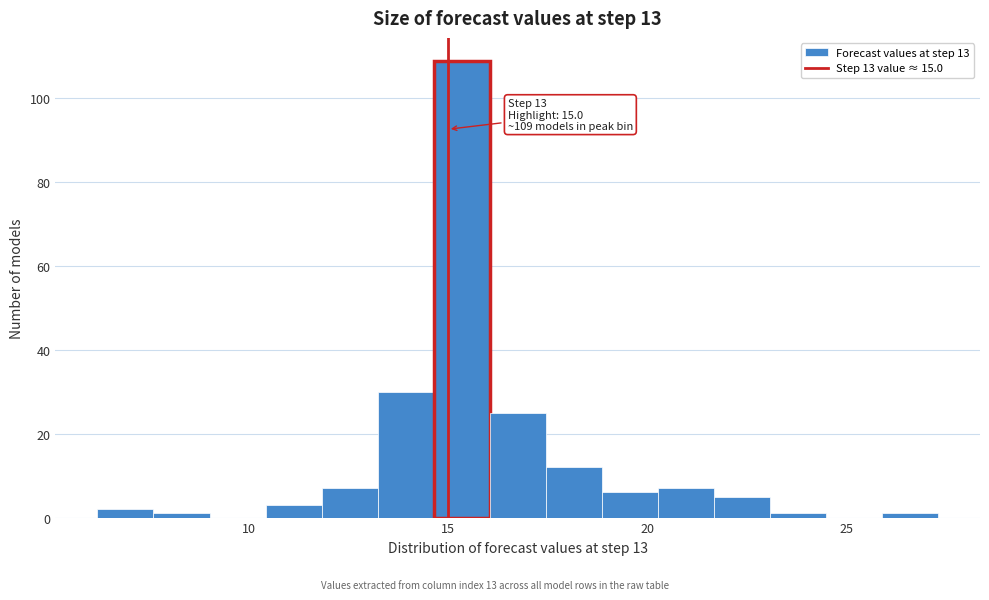

Around what value on the x-axis is the tallest bar? Give the approximate position of its centre, as read against the axis.

15.5